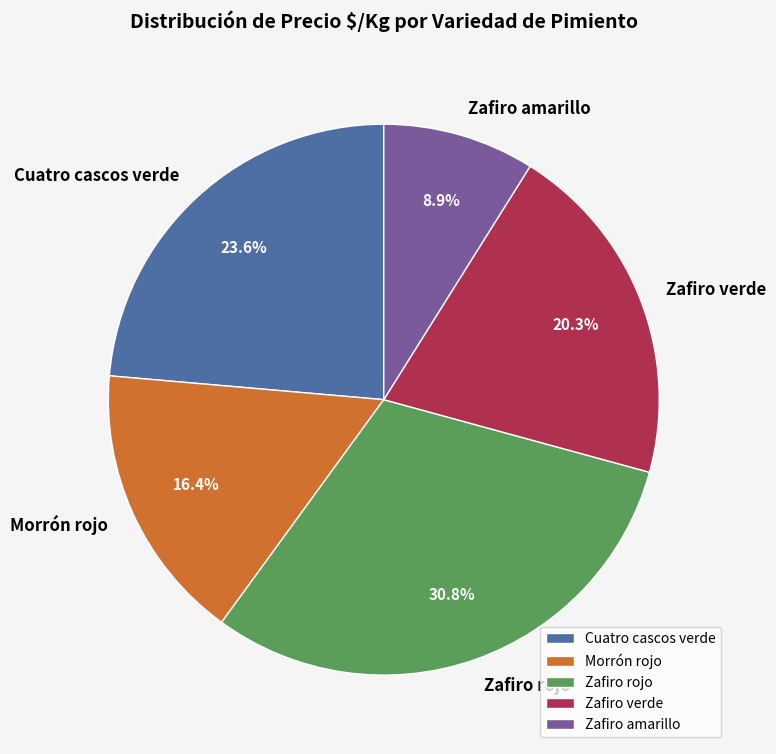

How many segments does this pie chart have?

5